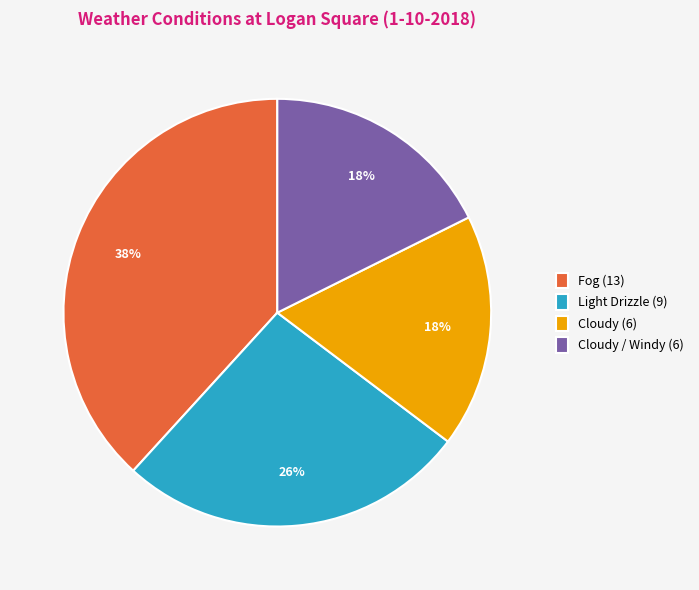

How many slices are in this pie chart?

4